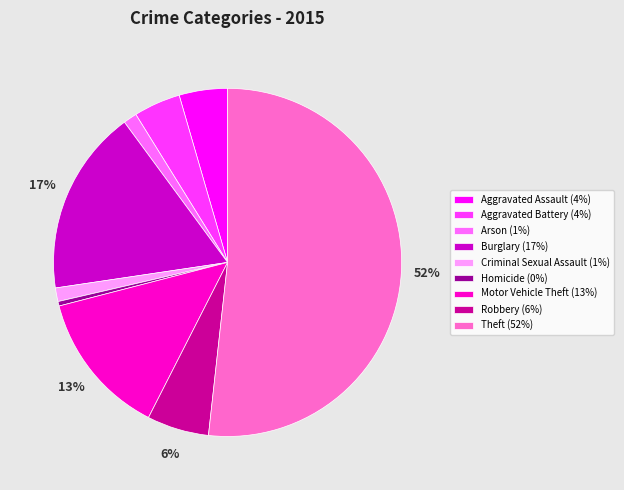

Is it true that Arson is 1% of the pie?

True